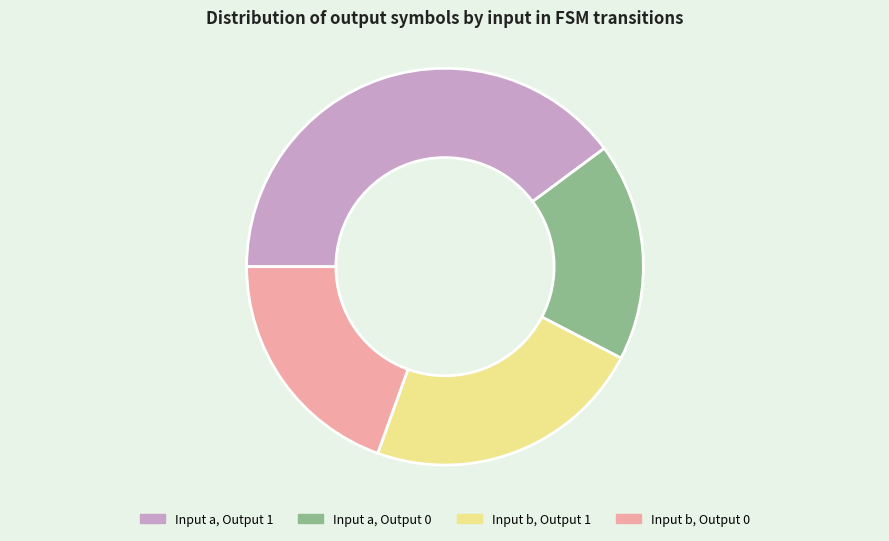

Rank the categories by value from highest to lowest.

Input a, Output 1, Input b, Output 1, Input b, Output 0, Input a, Output 0